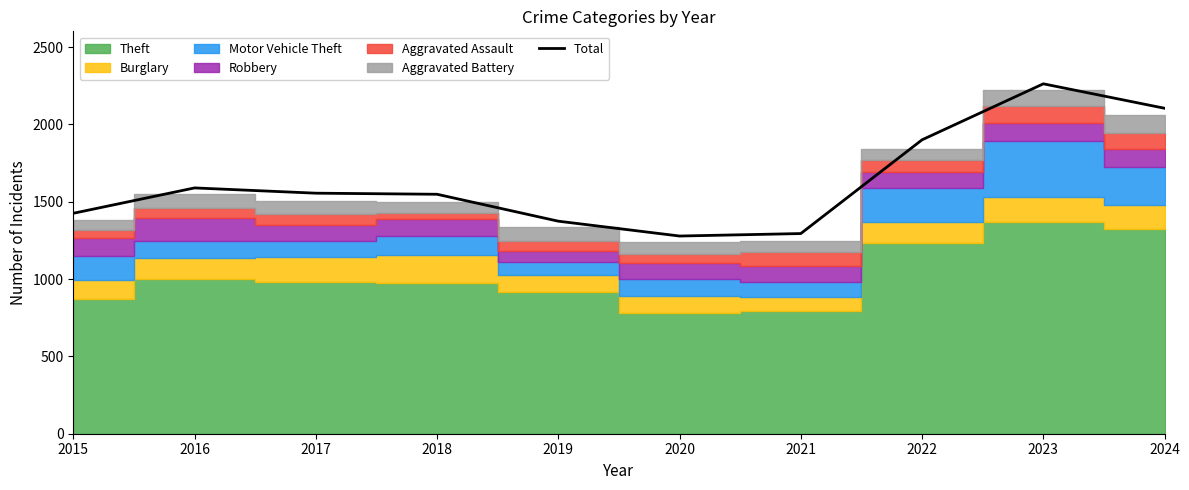

Which category has the lowest value across all series?

2020